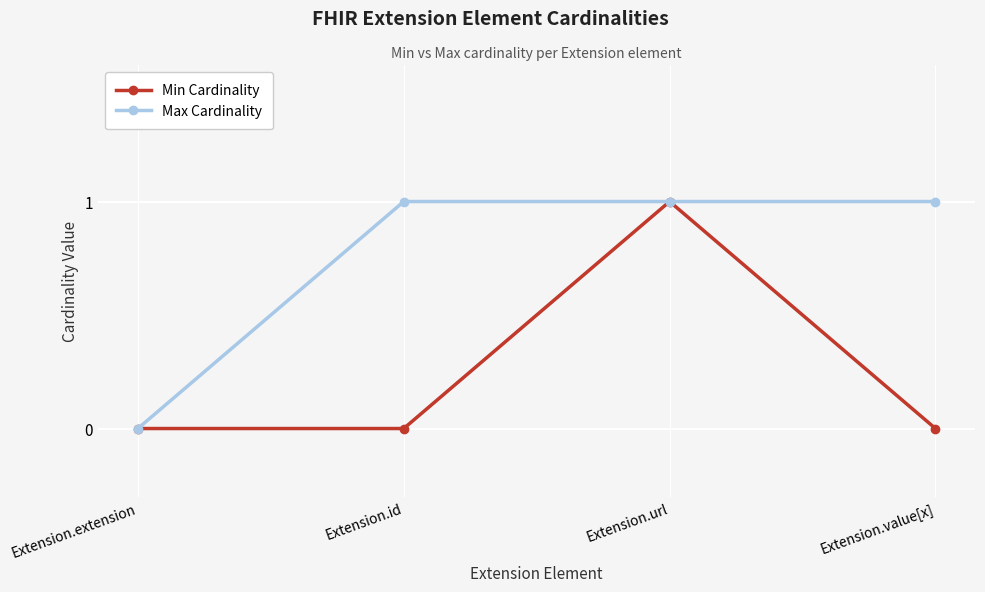

Between Extension.id and Extension.url, which series saw the biggest shift?

Min Cardinality